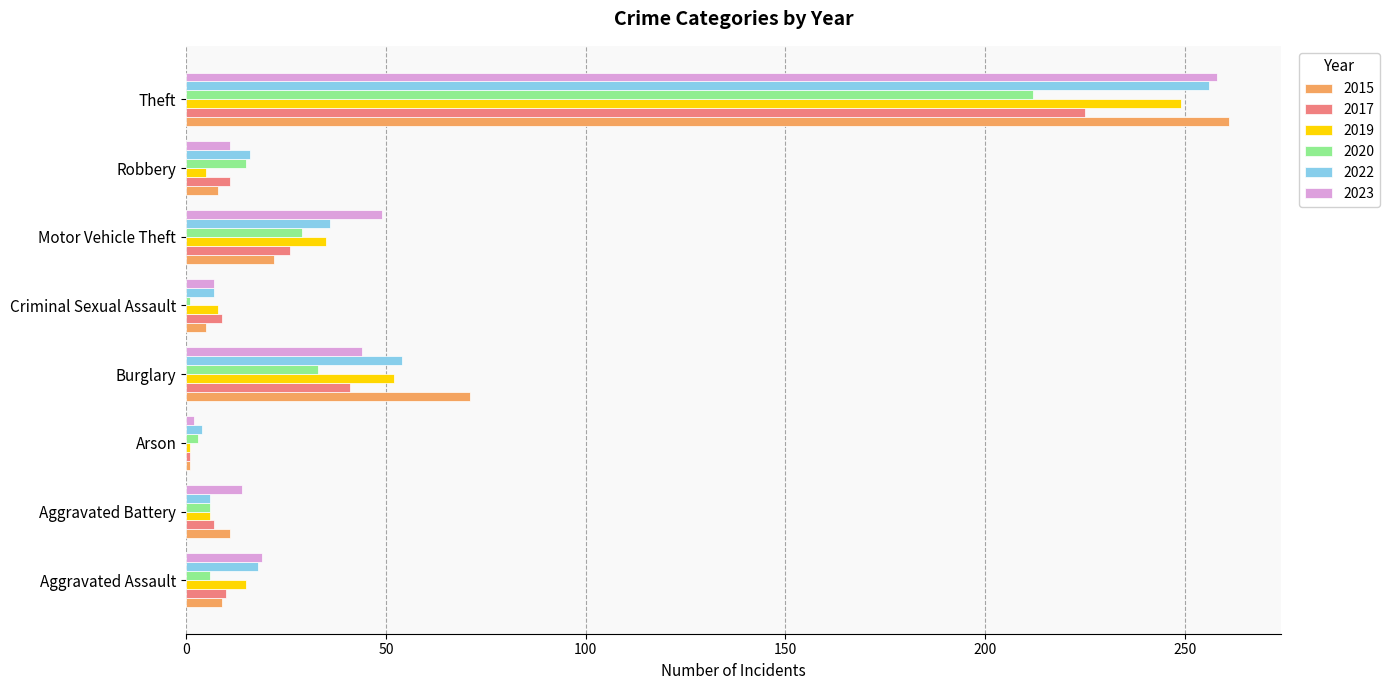

How many distinct data groups are displayed?

6